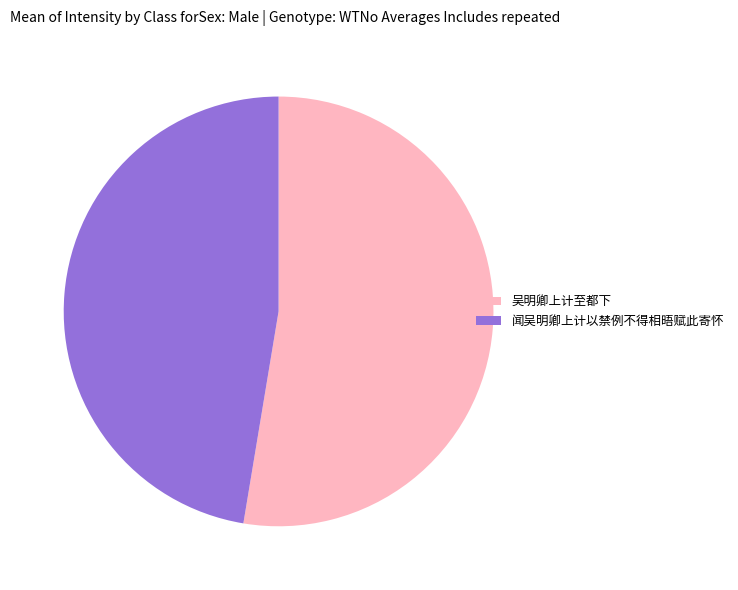

True or false: 闻吴明卿上计以禁例不得相晤赋此寄怀 accounts for 37% of the total.

False